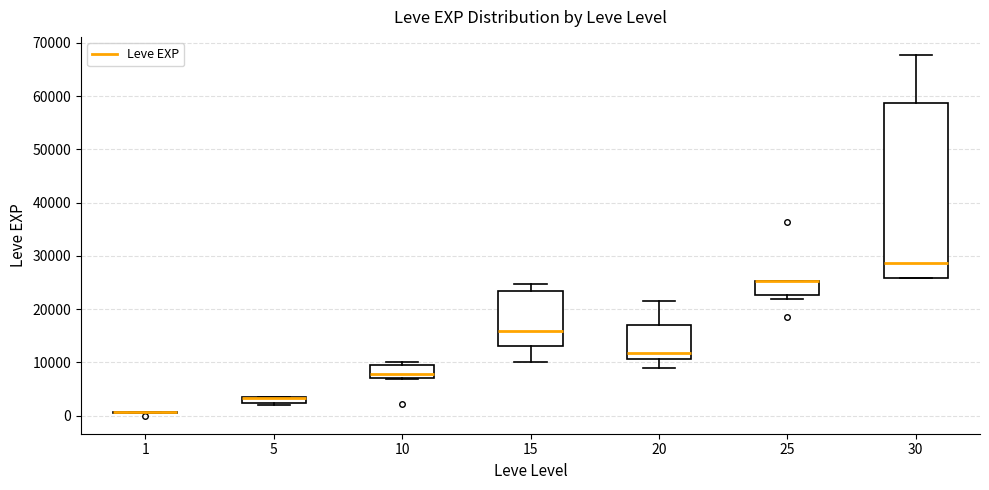

Comparing the boxes themselves (not the whiskers), which one is the tallest?

30